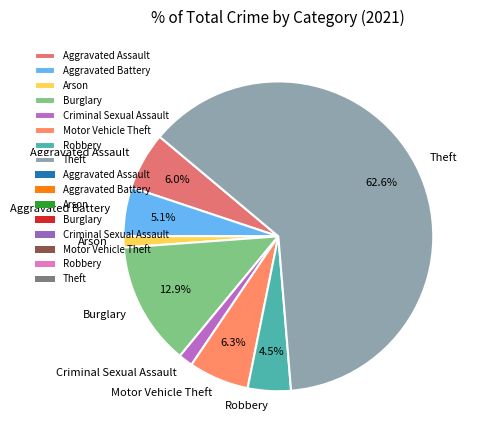

How many segments does this pie chart have?

8